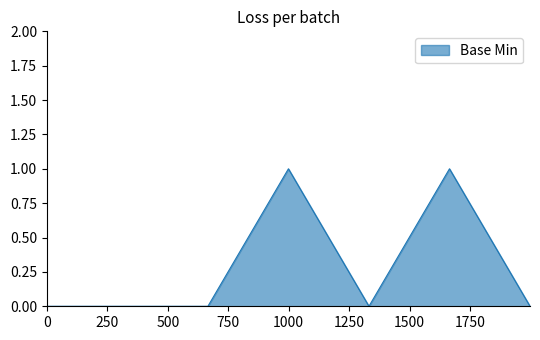

How many categories are shown in the chart?

7